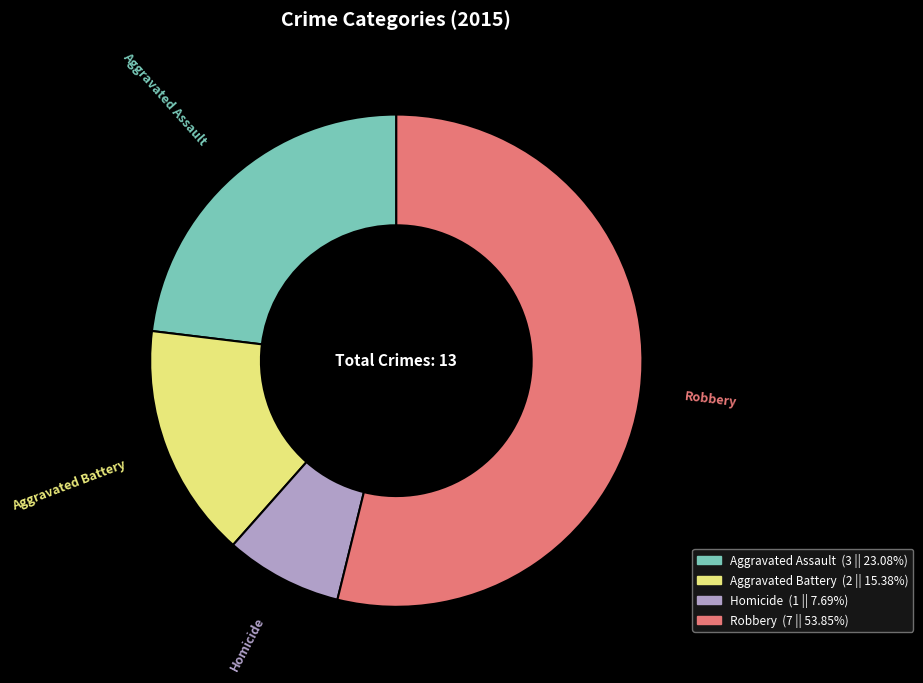

Is it true that Aggravated Battery is 15% of the pie?

True